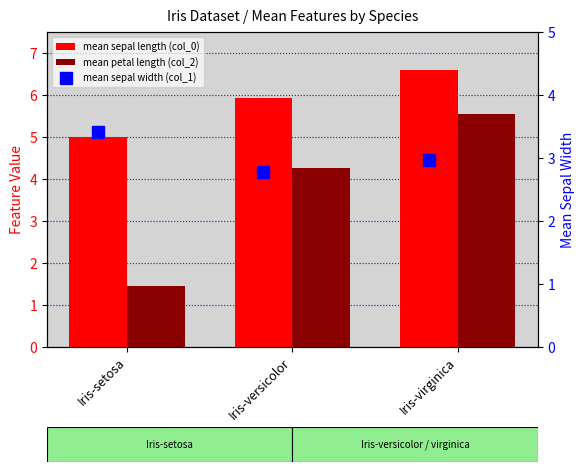

Which has a higher value, Iris-virginica or Iris-setosa?

Iris-virginica